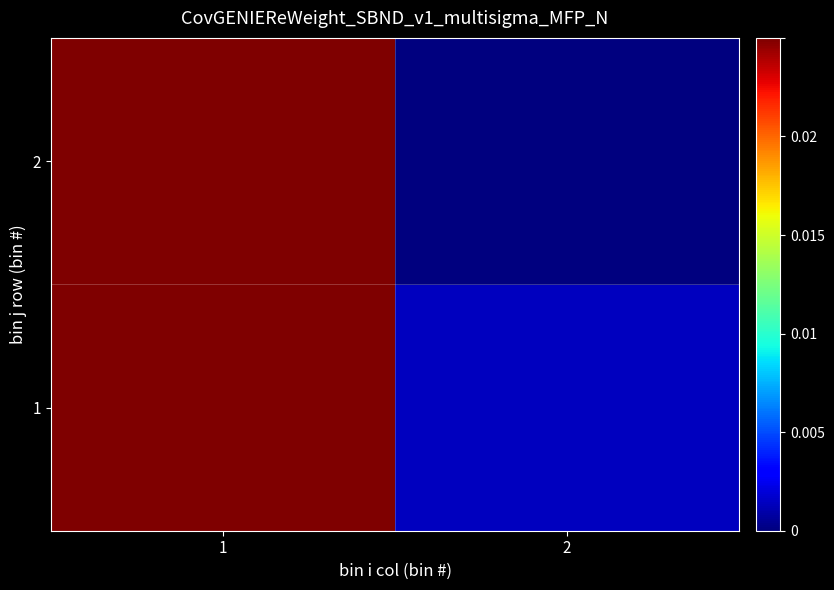

List the series in order of their peak value, highest first.

1, 2